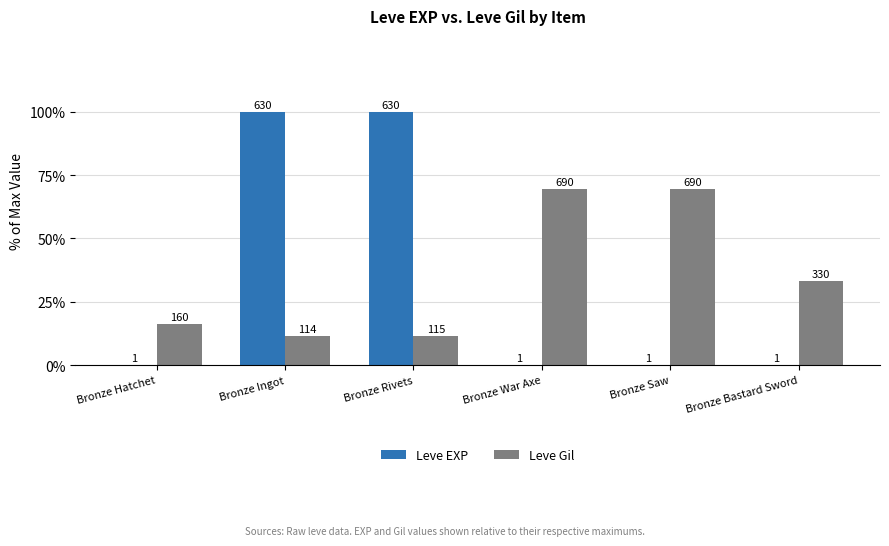

Rank the categories by Leve Gil value from highest to lowest.

Bronze War Axe, Bronze Saw, Bronze Bastard Sword, Bronze Hatchet, Bronze Rivets, Bronze Ingot